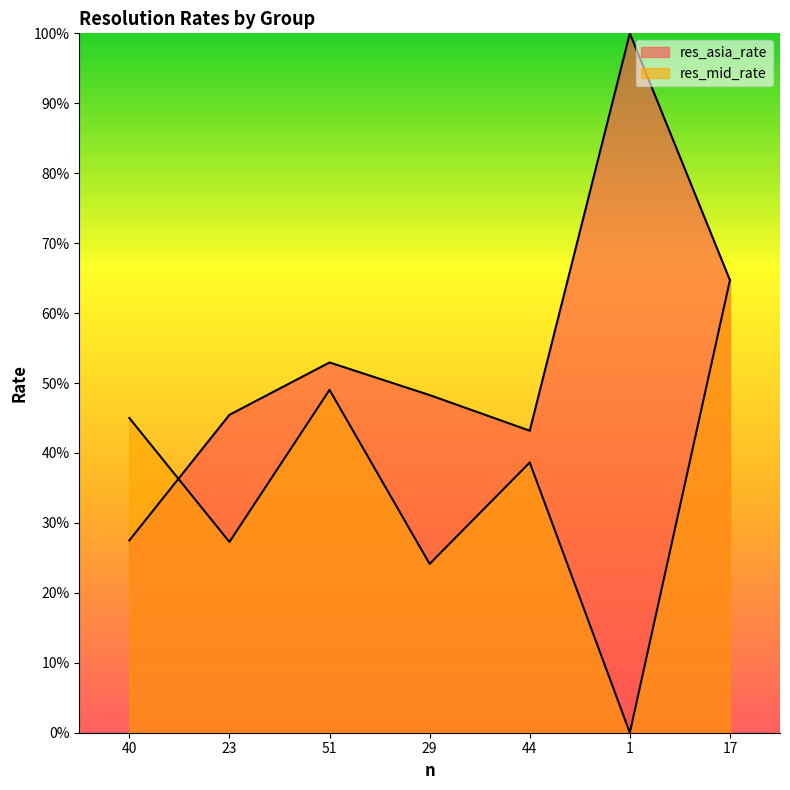

What is the difference between the second highest and minimum values in the res_mid_rate series?

0.5